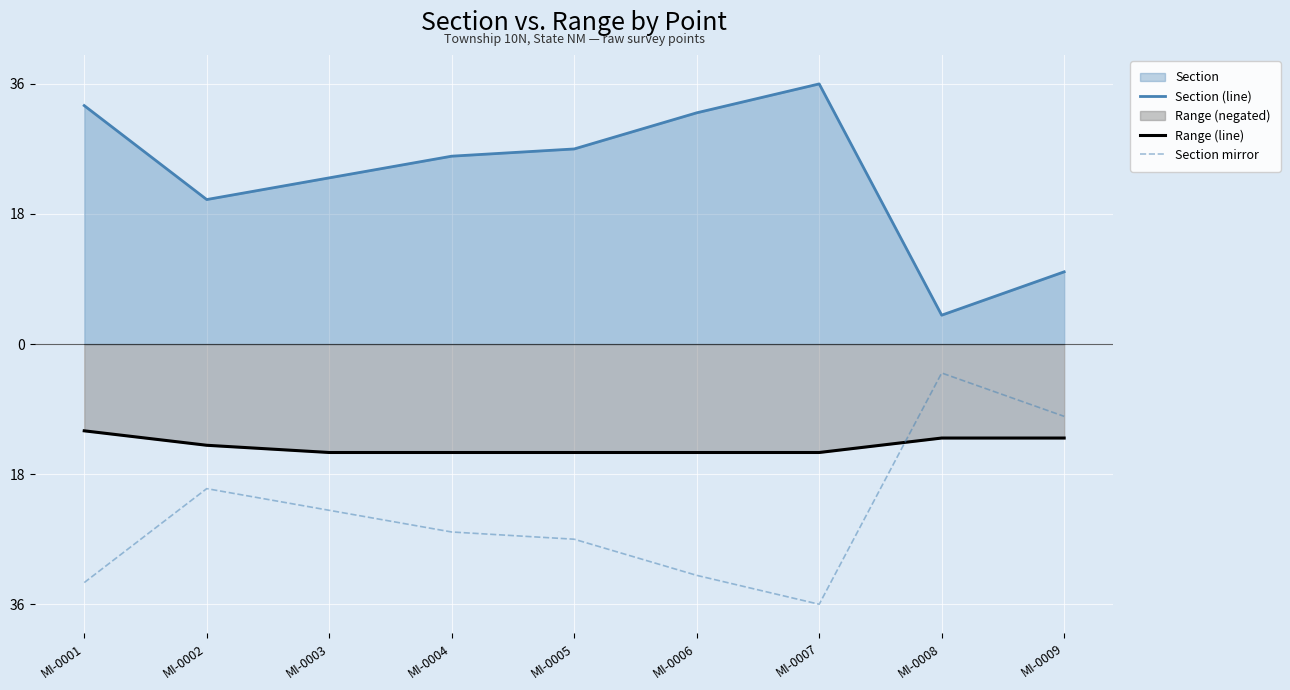

Does the chart display data point markers on the line(s)?

No